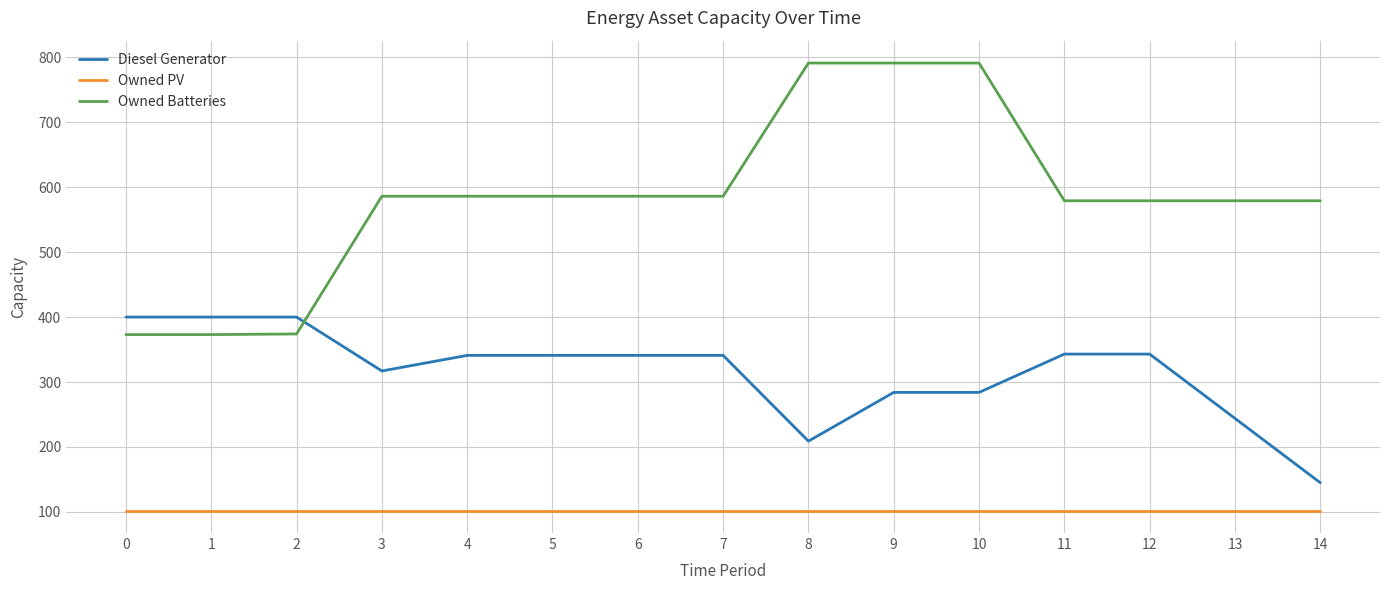

What is the smallest value displayed?

102